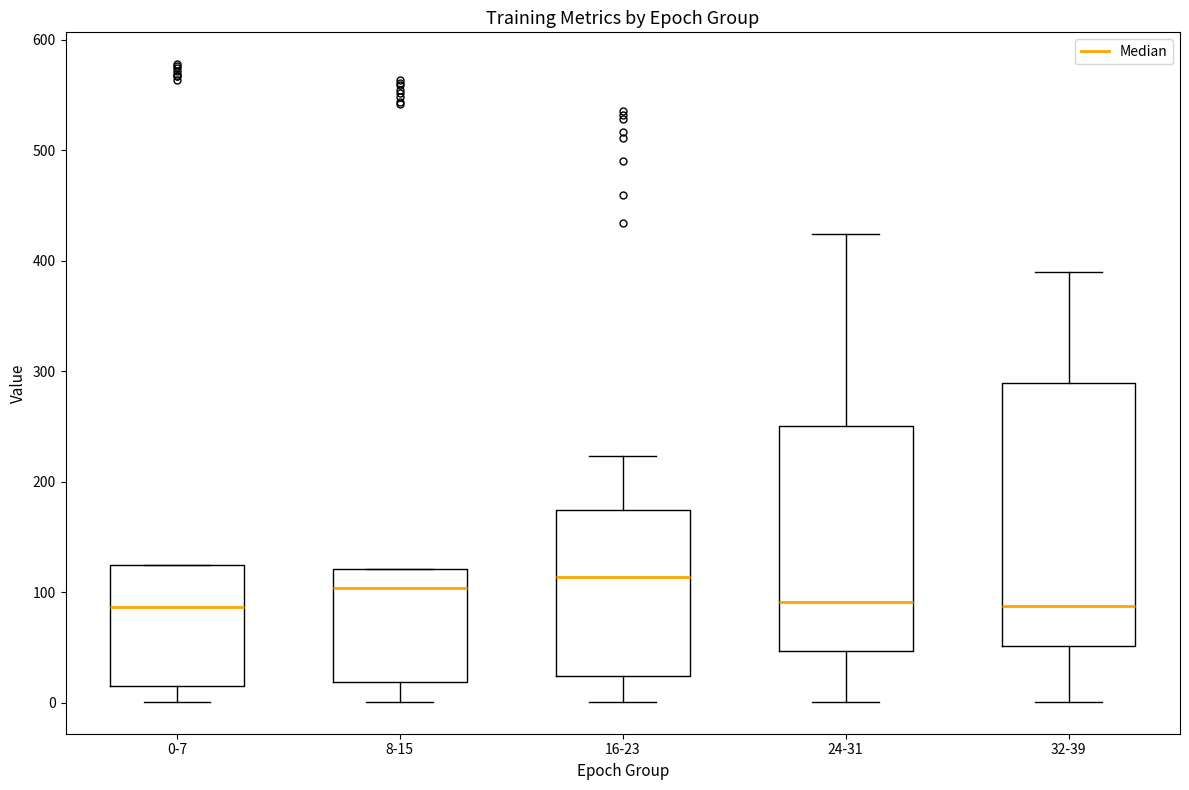

Comparing the boxes themselves (not the whiskers), which one is the tallest?

32-39